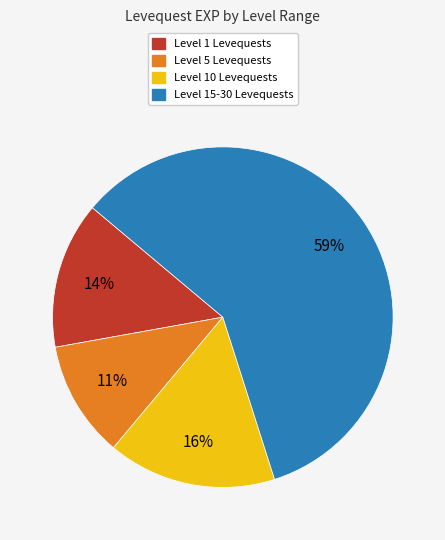

Does any single category account for the majority?

Yes